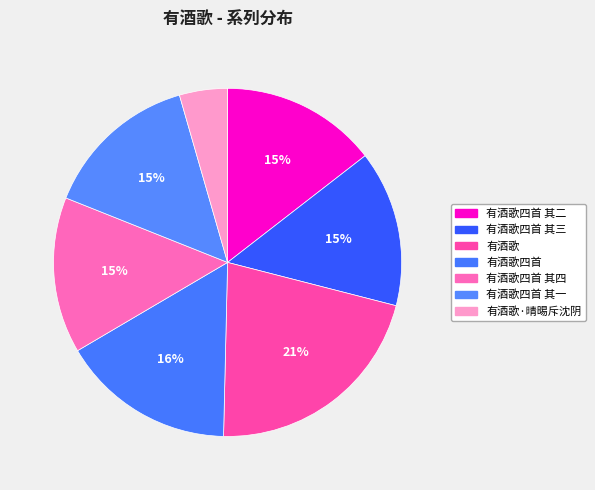

Count the number of slices in the pie.

7